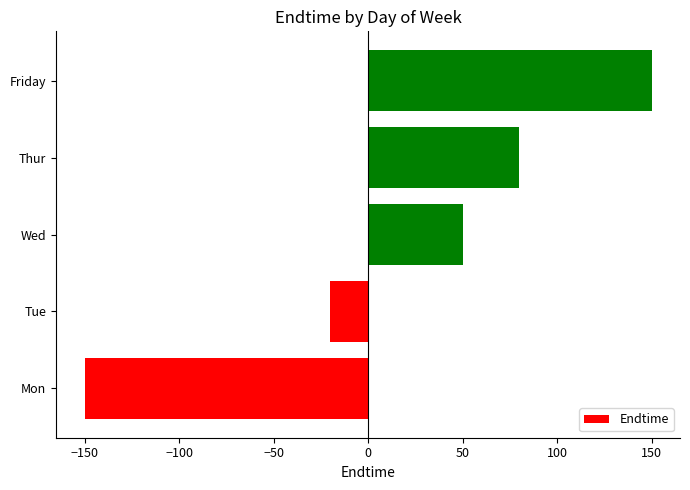

Rank the categories by value from lowest to highest.

Mon, Tue, Wed, Thur, Friday